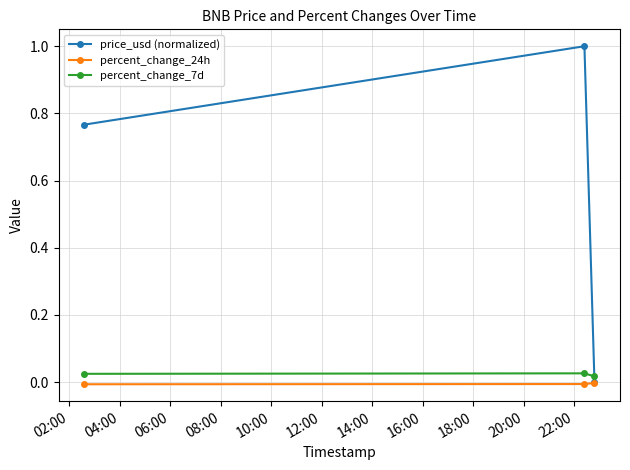

List the series in order of their peak value, lowest first.

percent_change_24h, percent_change_7d, price_usd (normalized)